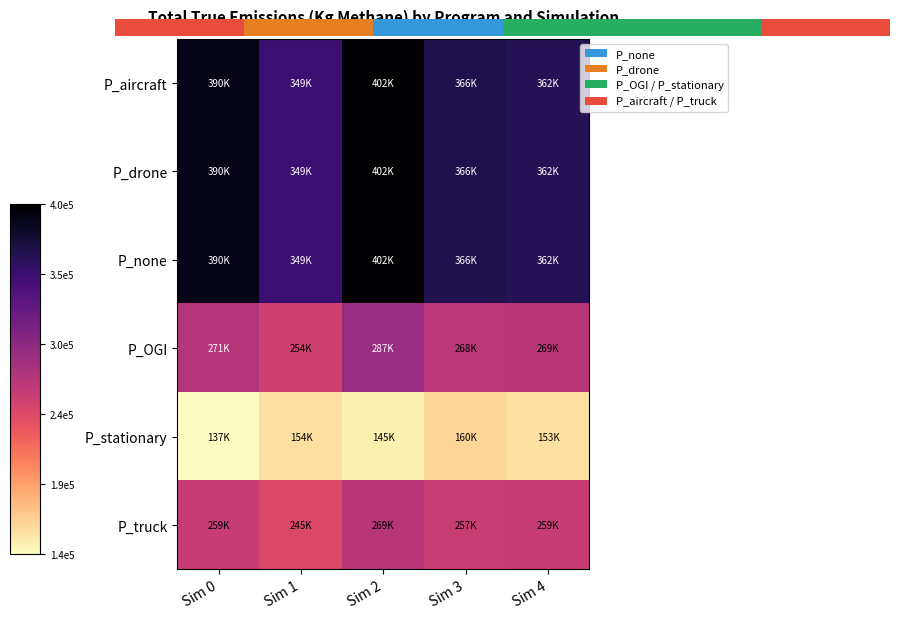

What is the minimum value for P_OGI?

253717.9